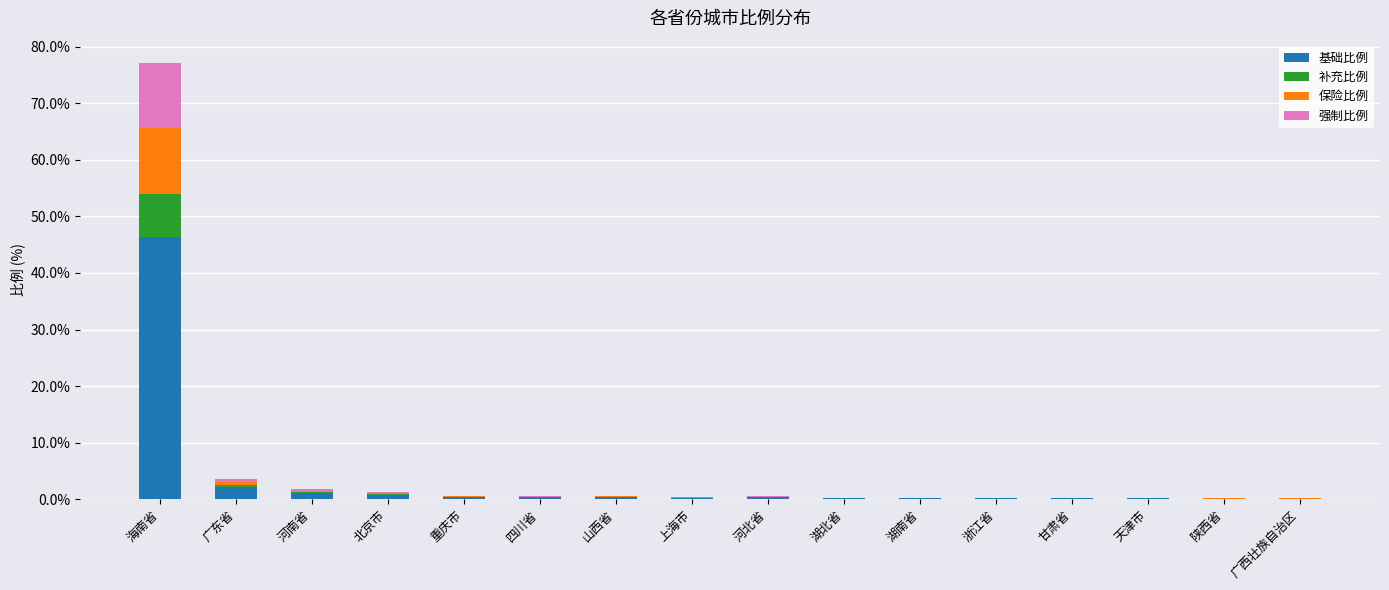

What is the approximate value of 基础比例 at 海南省?

46.3